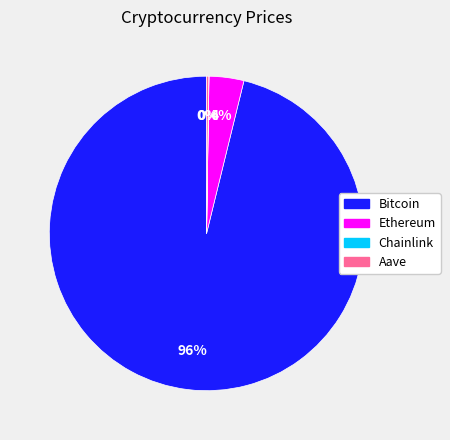

To the nearest percent, what is the average slice percentage?

25%